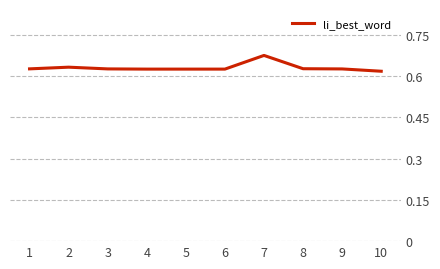

At which category does the chart reach its peak across all series?

7